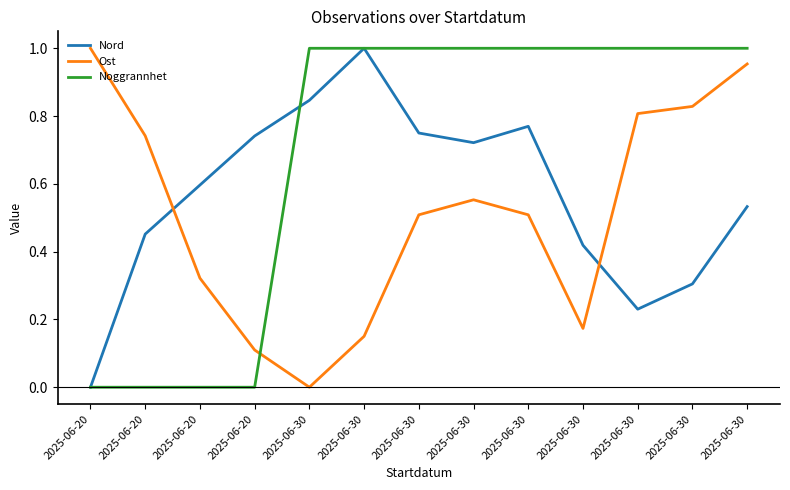

Which series has the largest total across all categories?

Noggrannhet